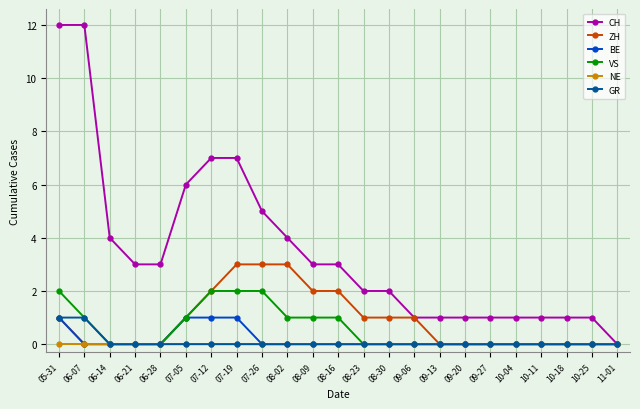

How many lines are shown in the chart?

6